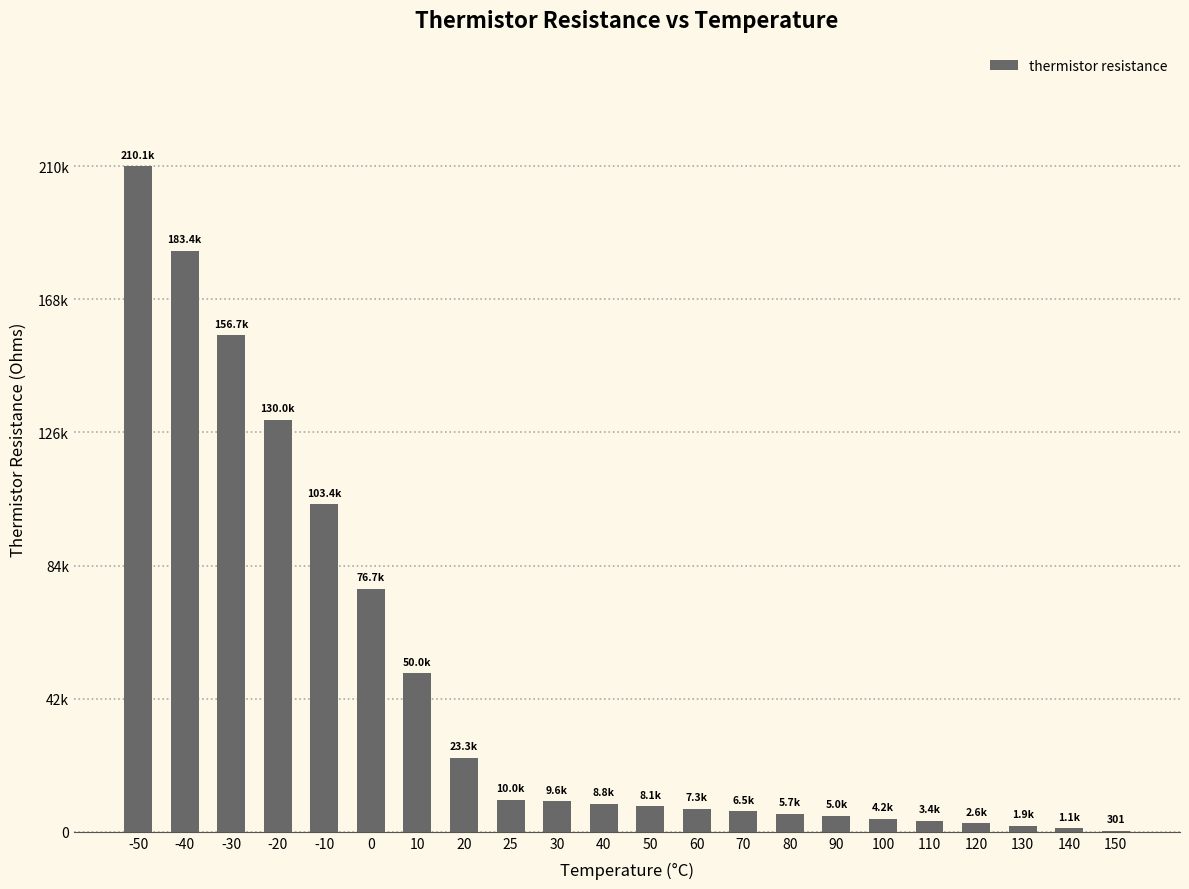

Approximately how many times larger is the value at 20 compared to 10?

0.5